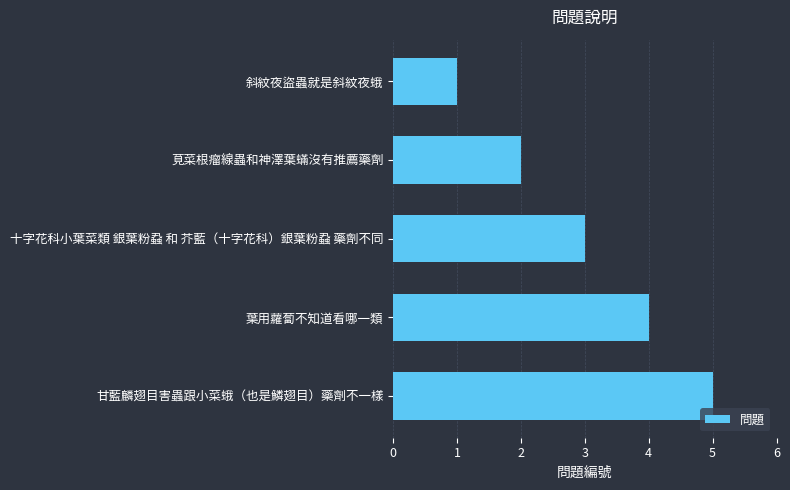

What is the difference between the maximum and second lowest values?

3